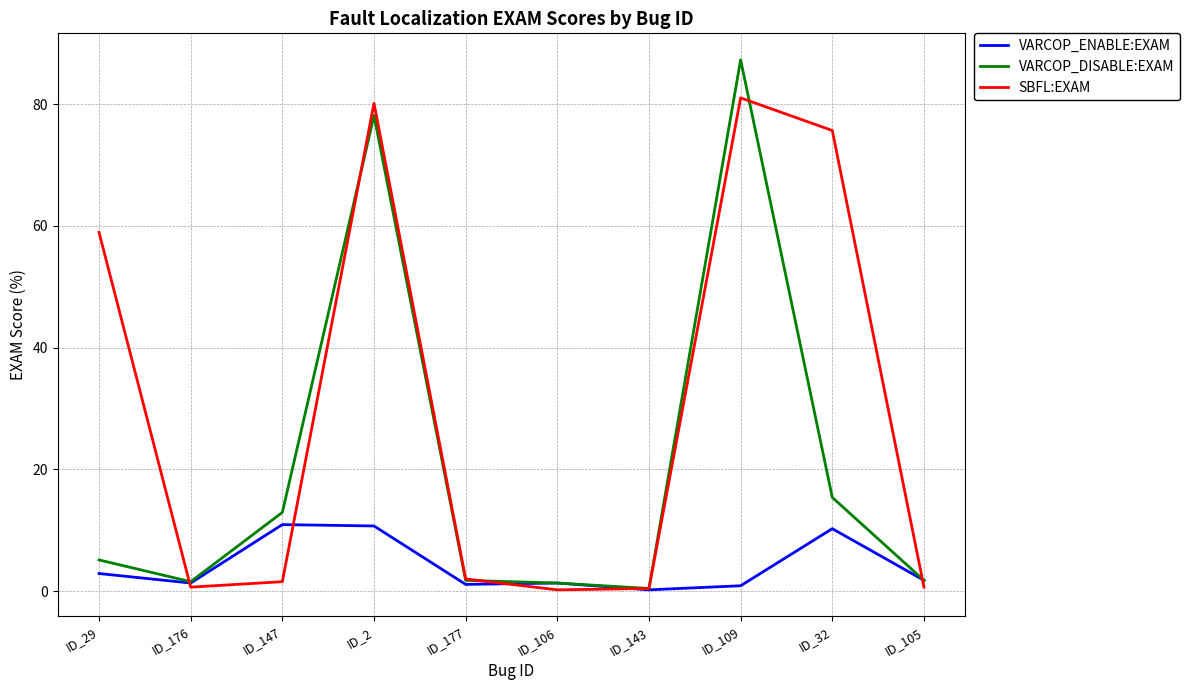

True or false: VARCOP_DISABLE:EXAM has a value of 22.8 at ID_32.

False